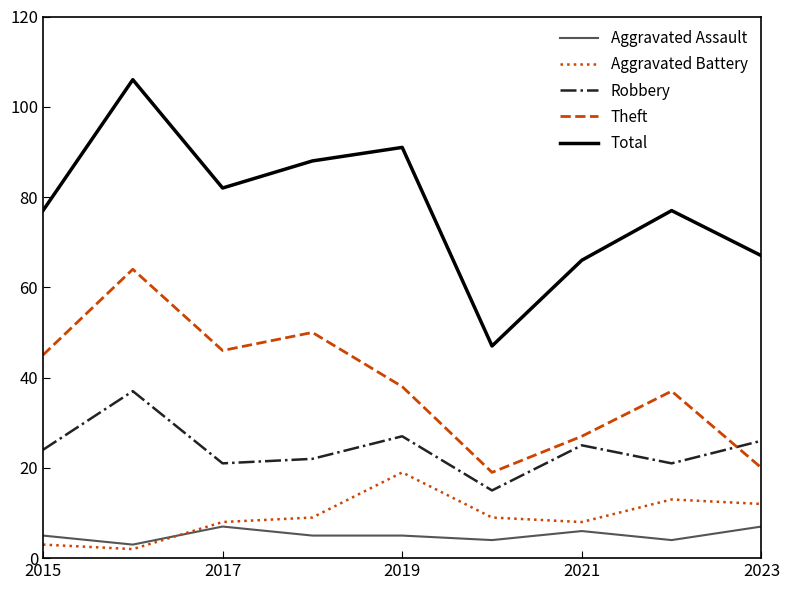

True or false: Theft and Total intersect in this chart.

False